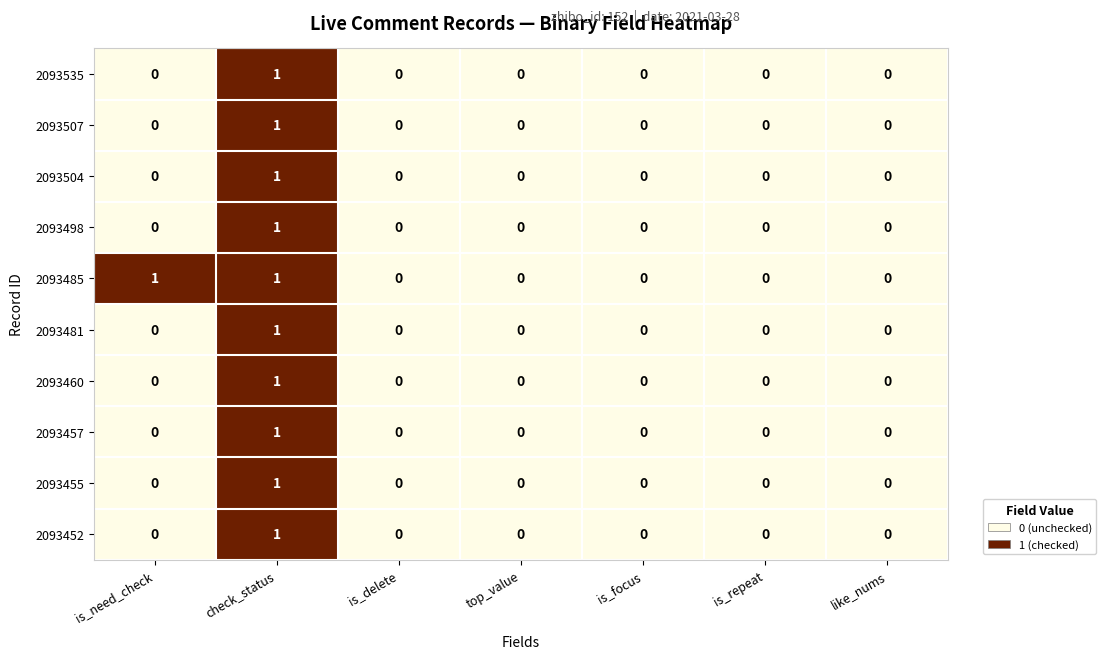

Is the value of 2093481 at like_nums greater than the value of 2093452 at check_status?

No